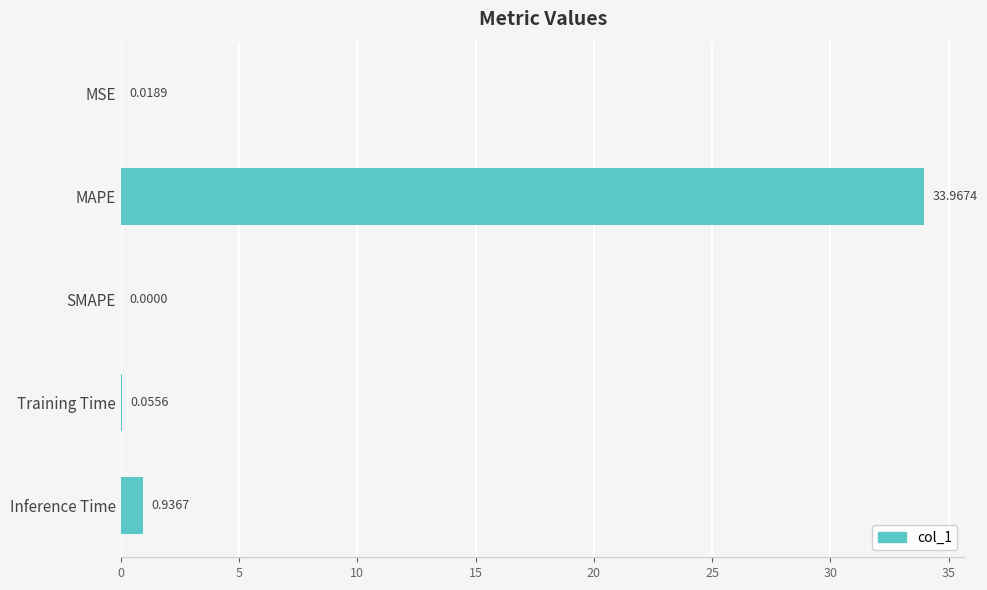

What is the sum of the values at Inference Time and MSE?

1.0